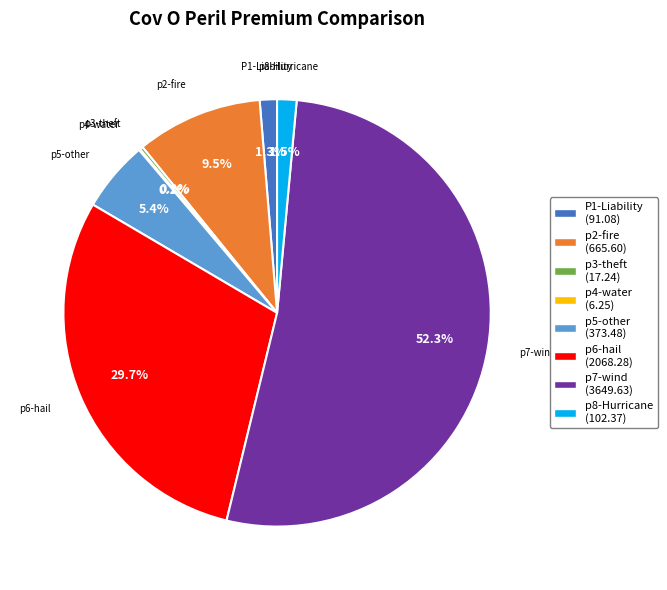

Do p2-fire and p7-wind together represent more than half of the pie?

Yes